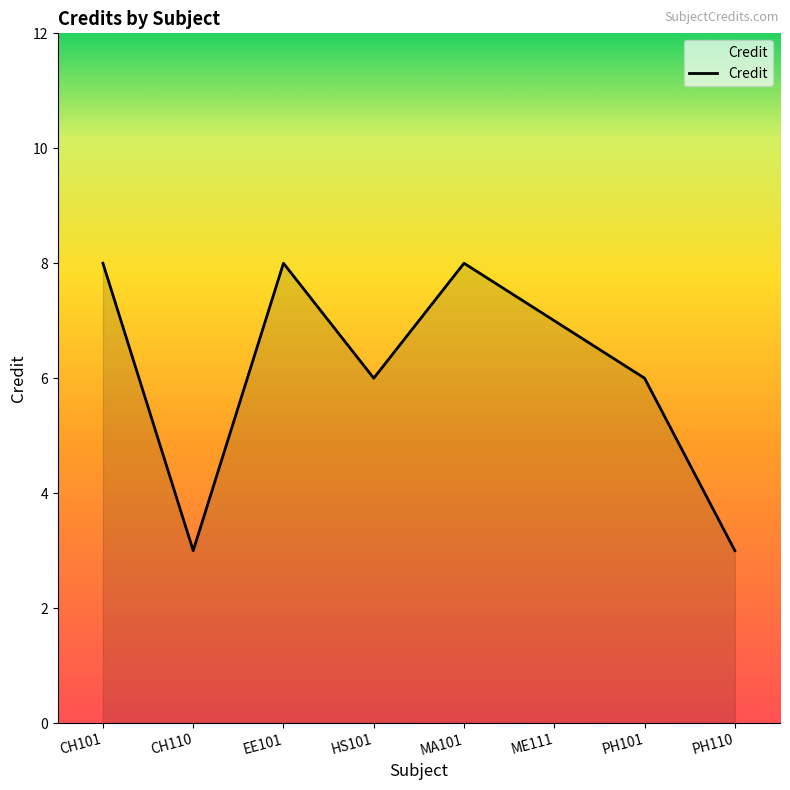

What is the maximum value shown in the chart?

8